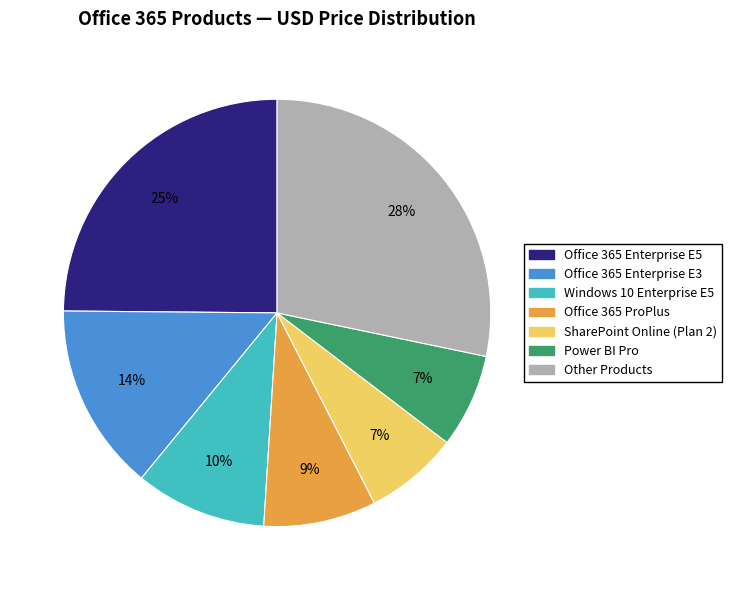

Is there a majority slice in this chart?

No